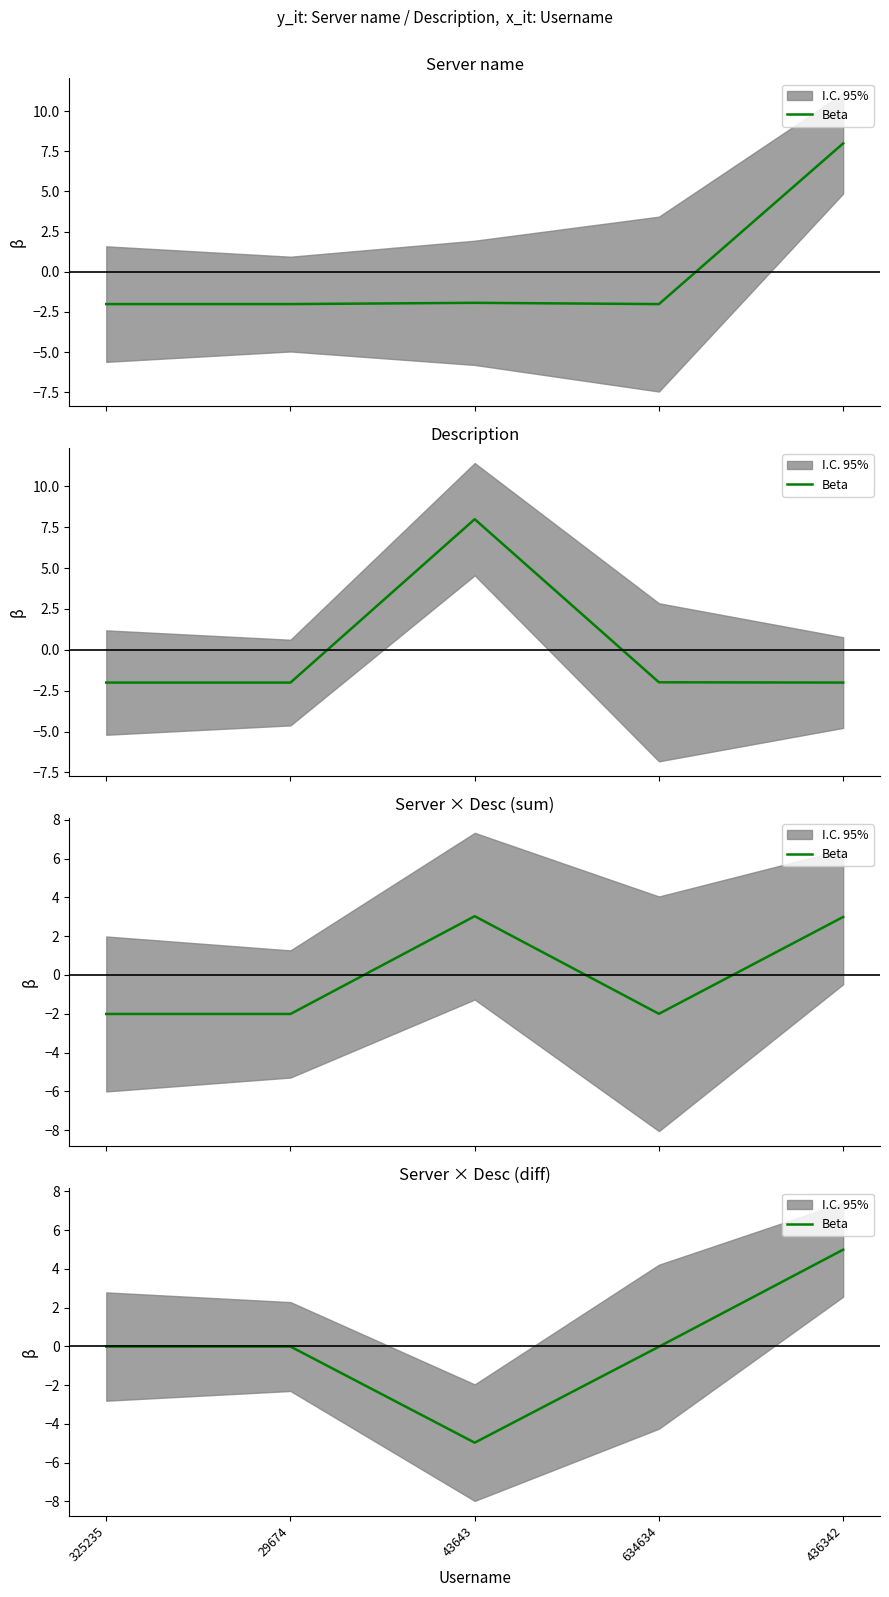

What is the change in value from 43643 to 436342?

+10.0